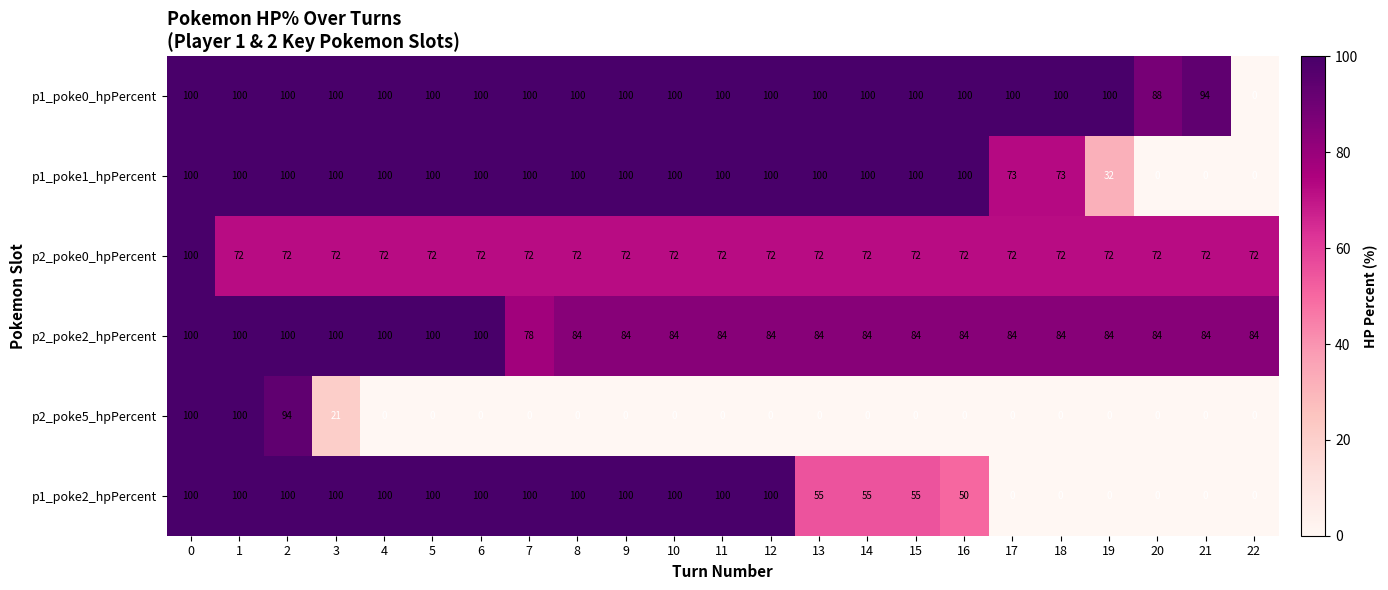

What is the difference between the second highest and minimum values in the p1_poke0_hpPercent series?

100